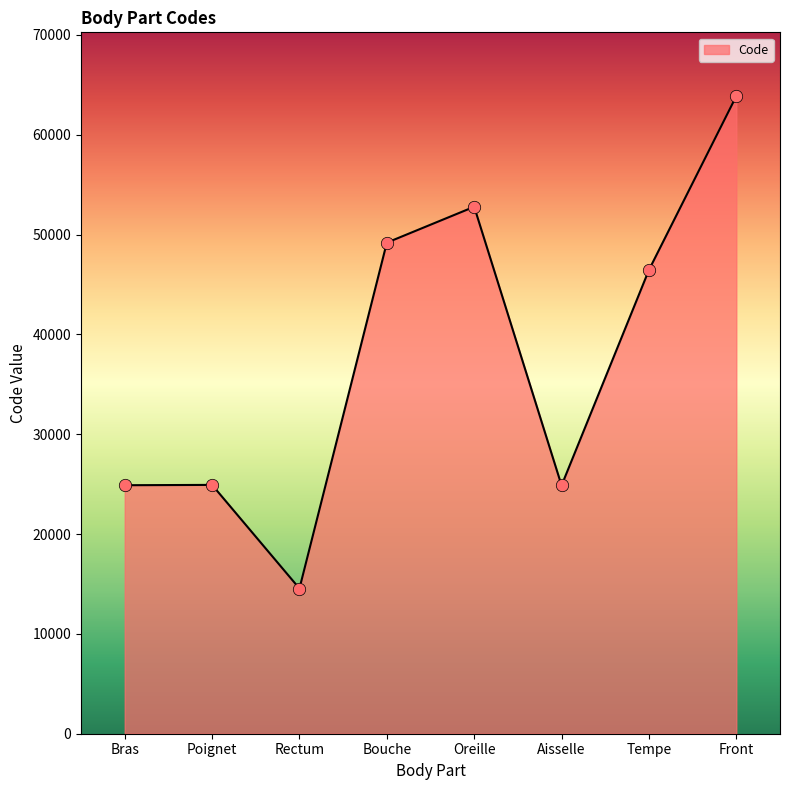

What is the change in value from Aisselle to Front?

+39000